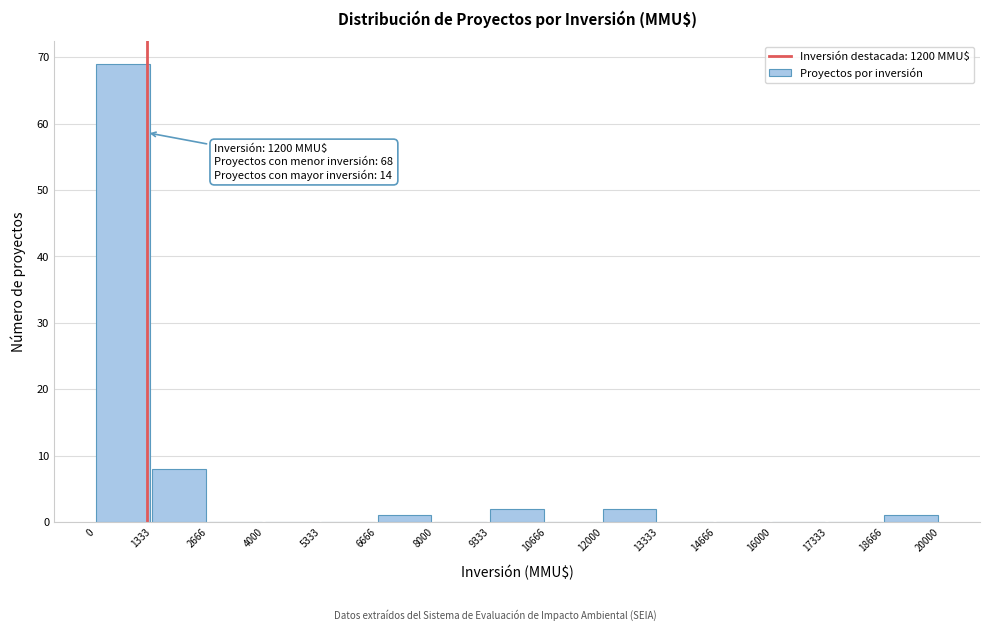

Which range on the x-axis has the tallest bar?

0 to 1333